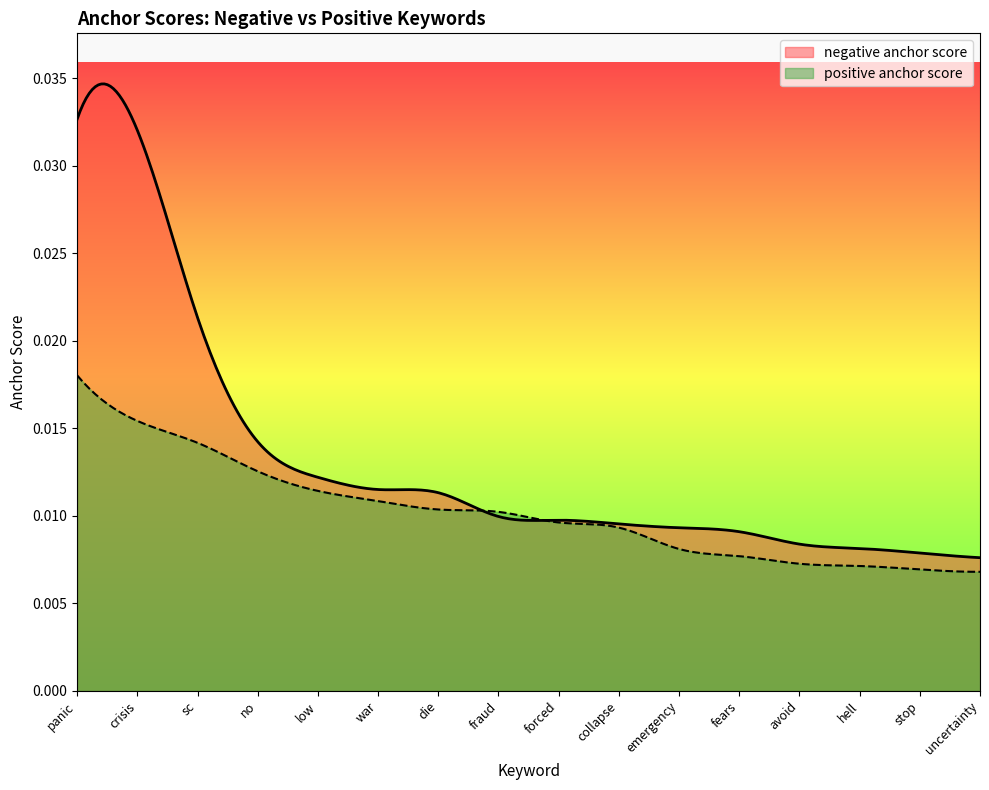

The negative anchor score series shows 0.0 at hell. True or false?

True